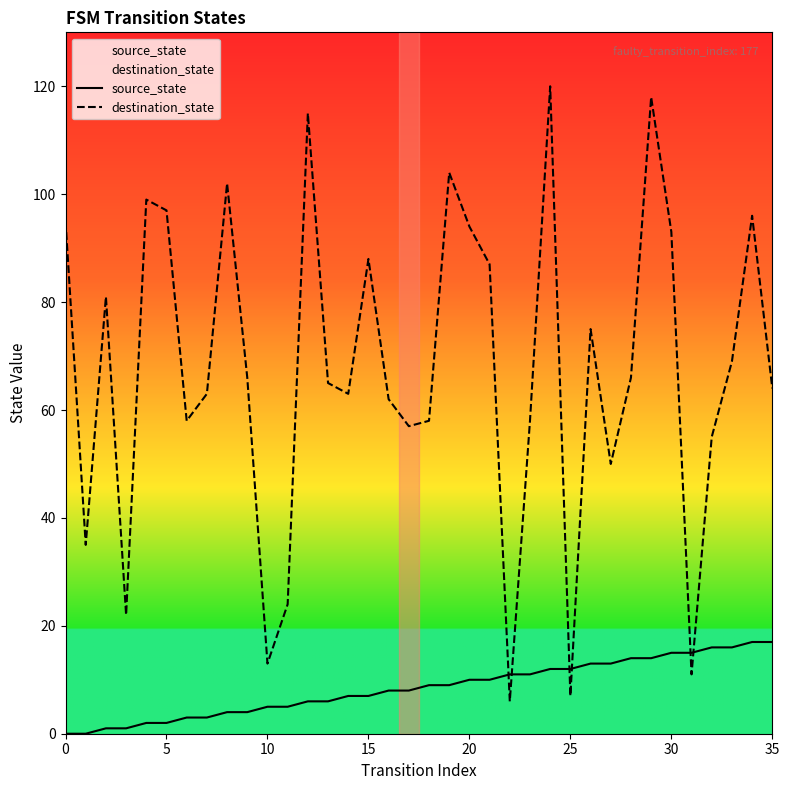

Reading right to left, what are all the values shown in this chart?

source_state: 17	17	16	16	15	15	14	14	13	13	12	12	11	11	10	10	9	9	8	8	7	7	6	6	5	5	4	4	3	3	2	2	1	1	0	0
destination_state: 64	96	69	55	11	93	118	66	50	75	7	120	58	6	87	94	104	58	57	62	88	63	65	115	24	13	66	102	63	58	97	99	22	81	35	95